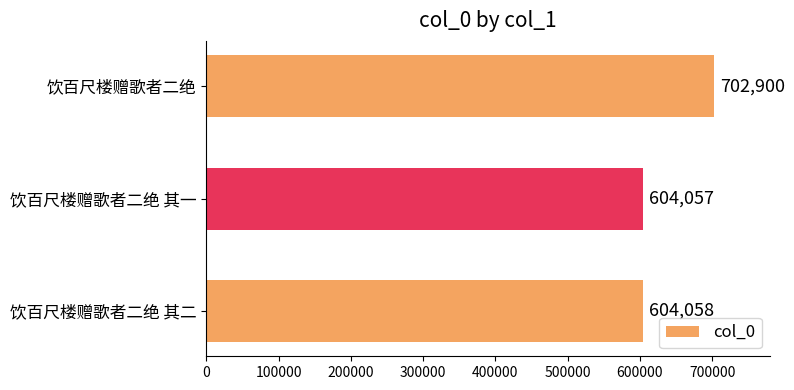

What is the smallest value displayed?

604057